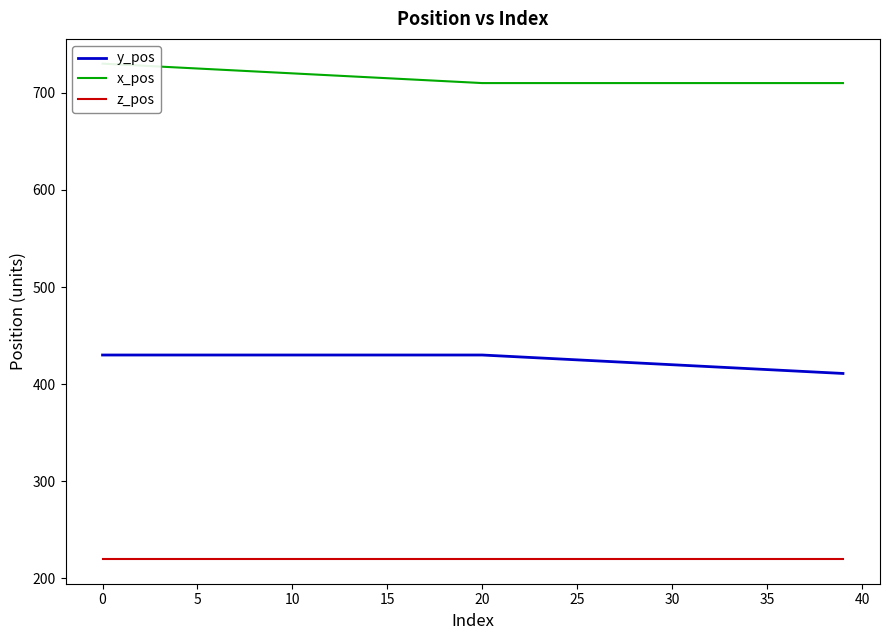

What is the label of the 15th point from the right?

25